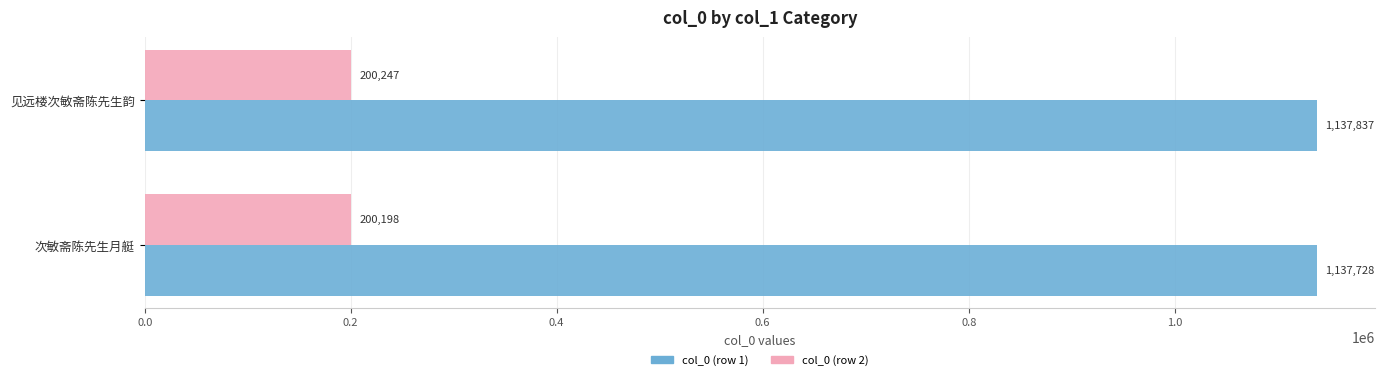

Rank the categories by col_0 (row 2) value from lowest to highest.

次敏斋陈先生月艇, 见远楼次敏斋陈先生韵